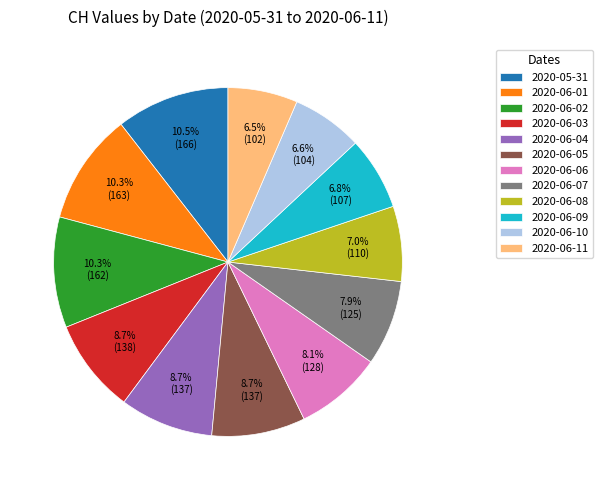

What is the ratio of the value at 2020-06-10 to the value at 2020-06-04?

0.8